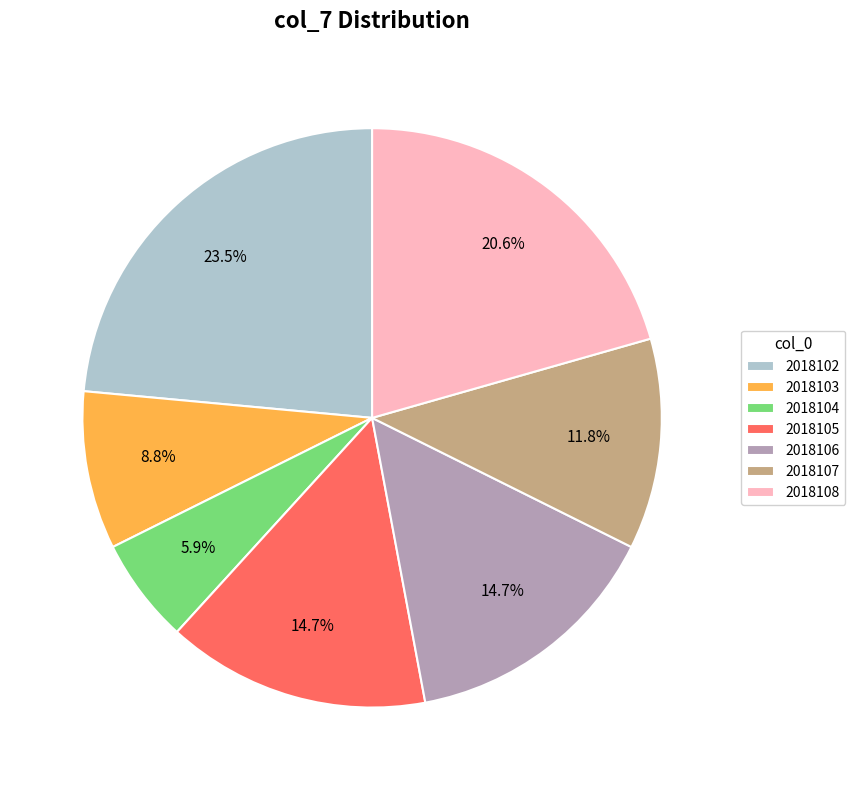

To the nearest percent, what is the difference between the largest and smallest slice percentages?

18%